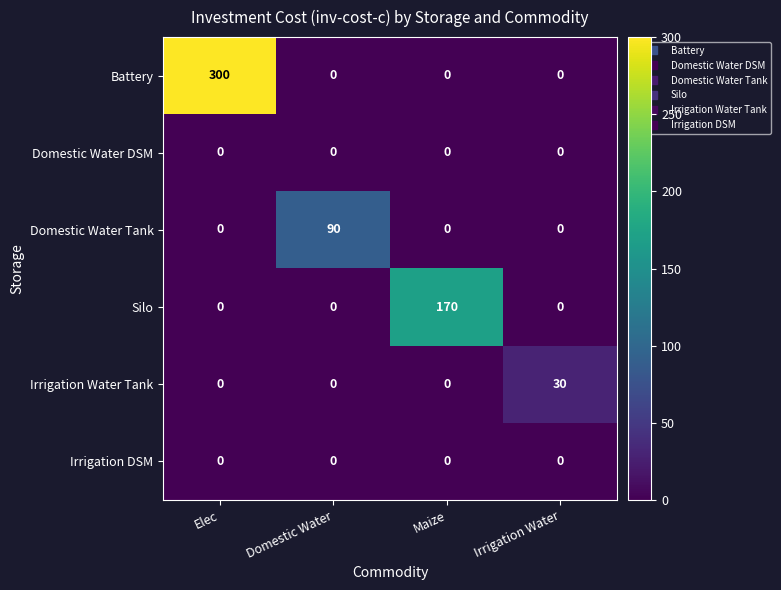

The value of Silo at Elec is 0. True or false?

True